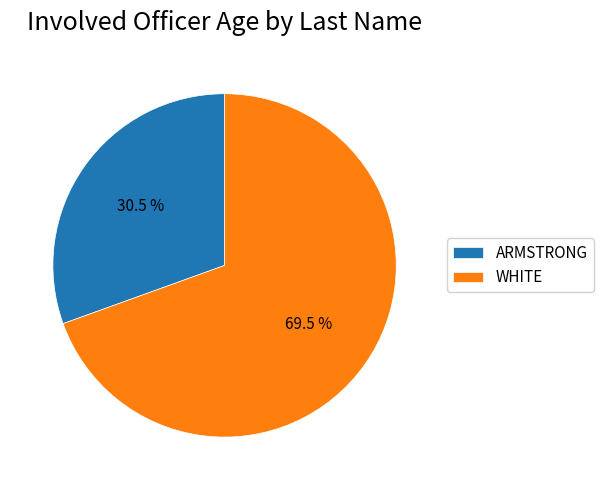

Combined, what portion of the pie is WHITE and ARMSTRONG?

100.0%